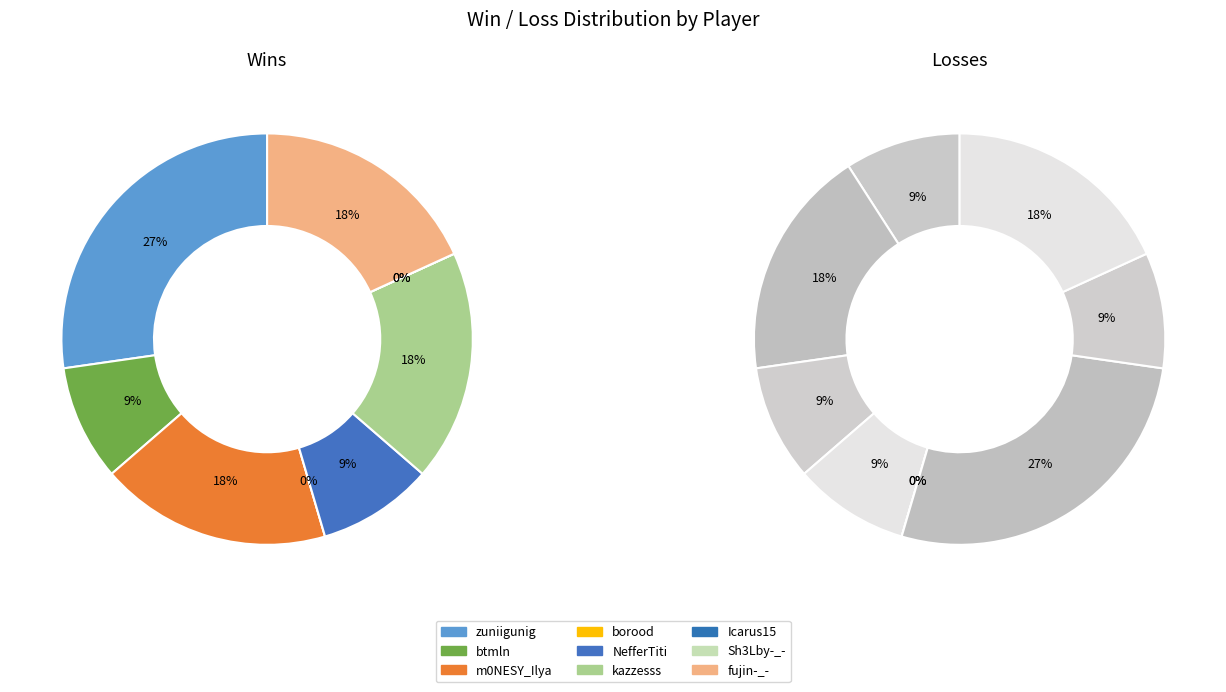

To the nearest percent, what is the difference between the largest and smallest slice percentages?

27%